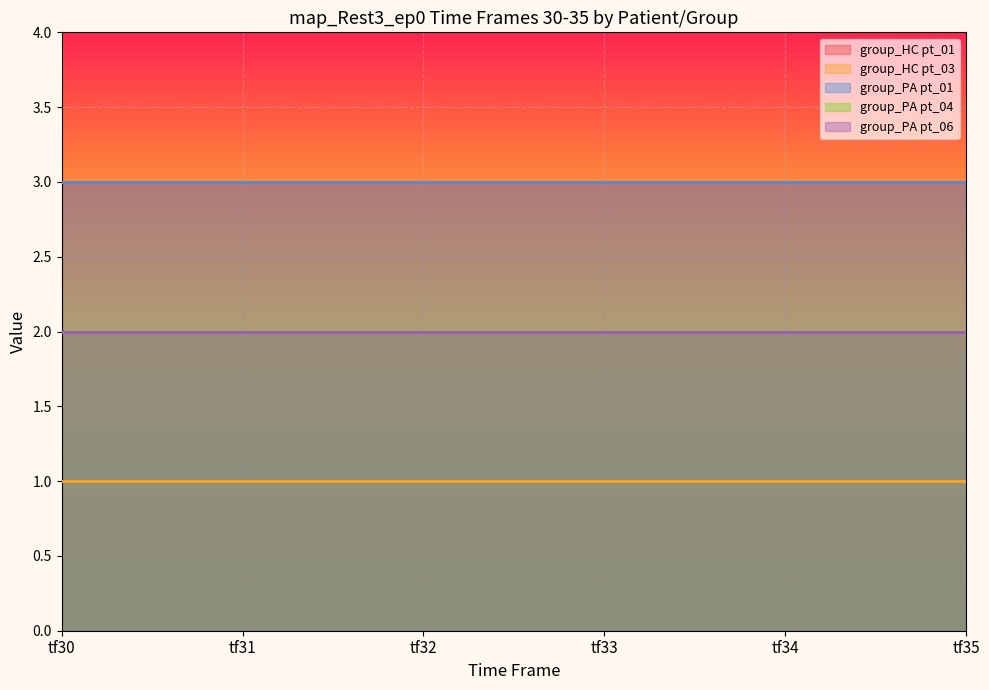

At how many categories does at least one series exceed 2?

6